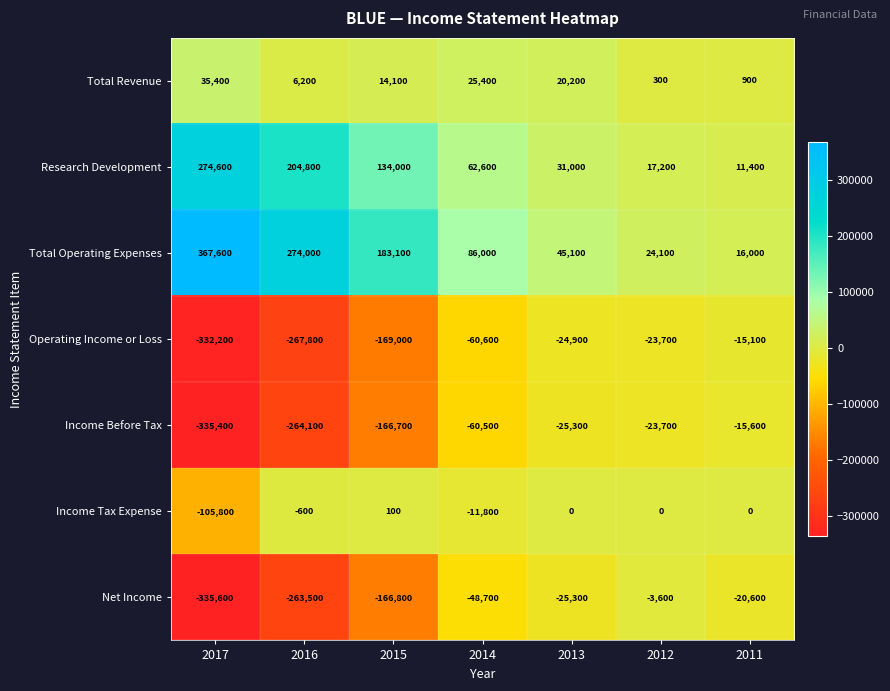

What is the difference between the Net Income values at 2012 and 2016?

259900